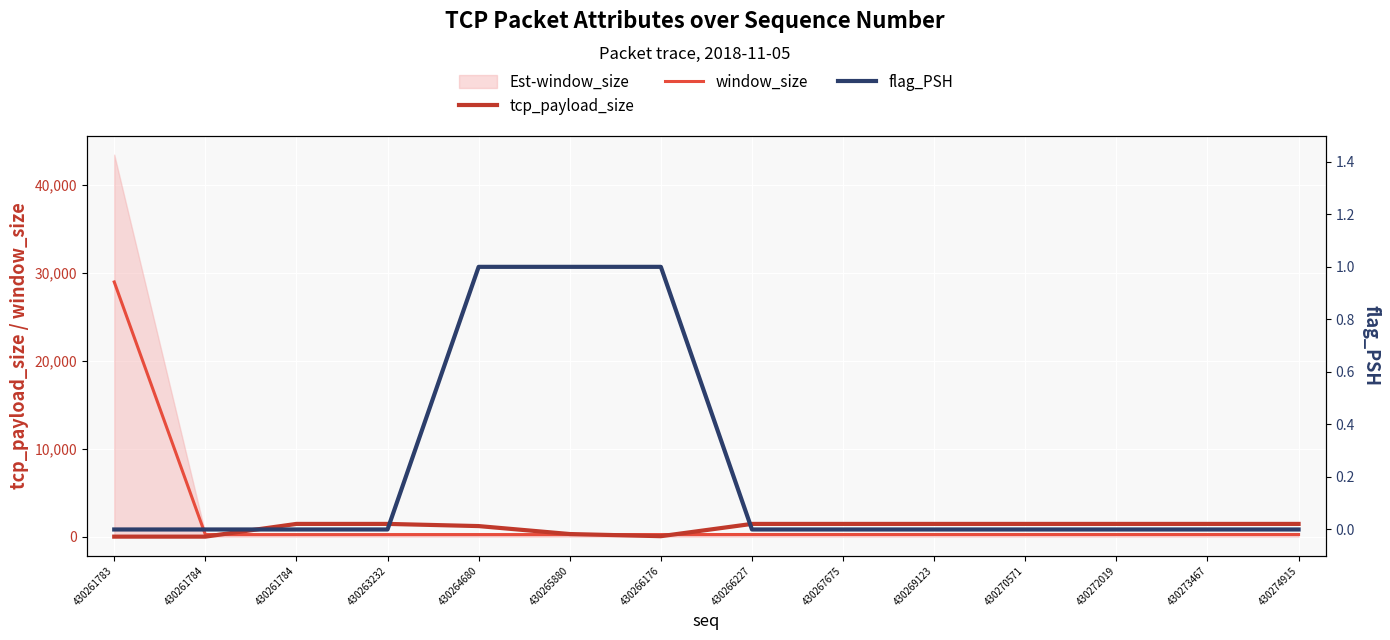

True or false: flag_PSH has more than 2 interior local peaks.

False